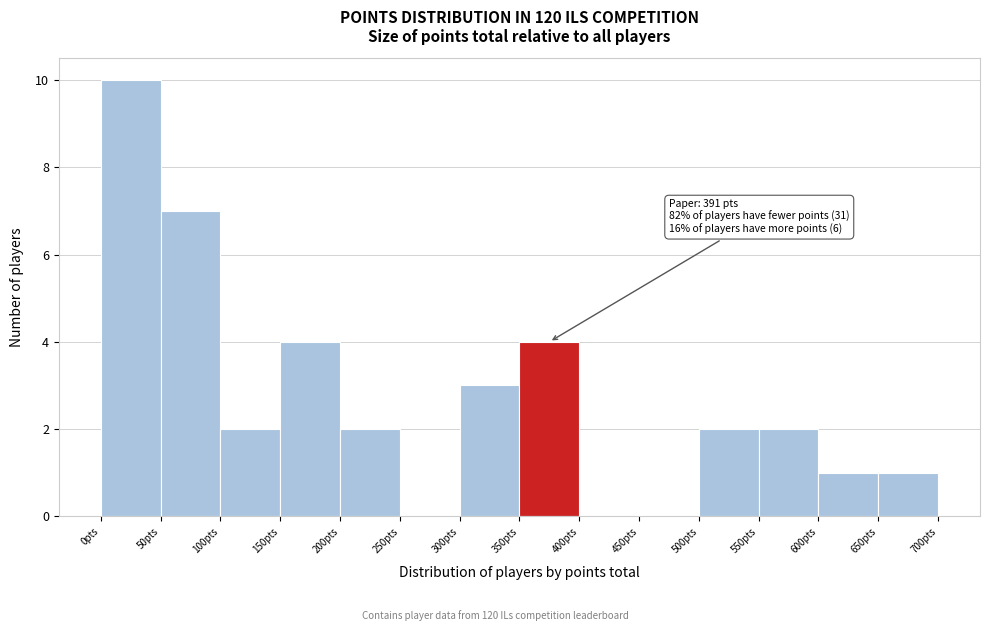

Which range on the x-axis has the tallest bar?

0 to 50